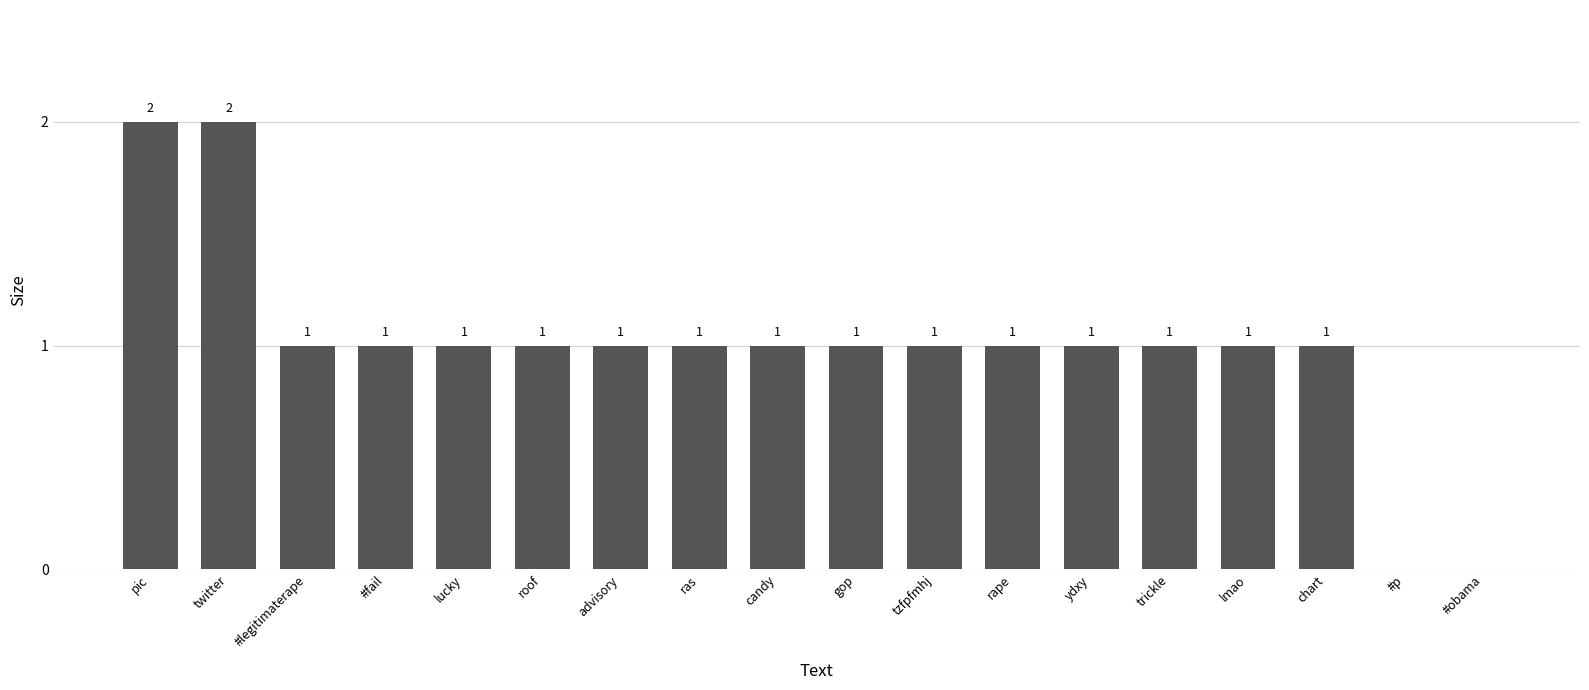

The value at candy is 1. True or false?

True